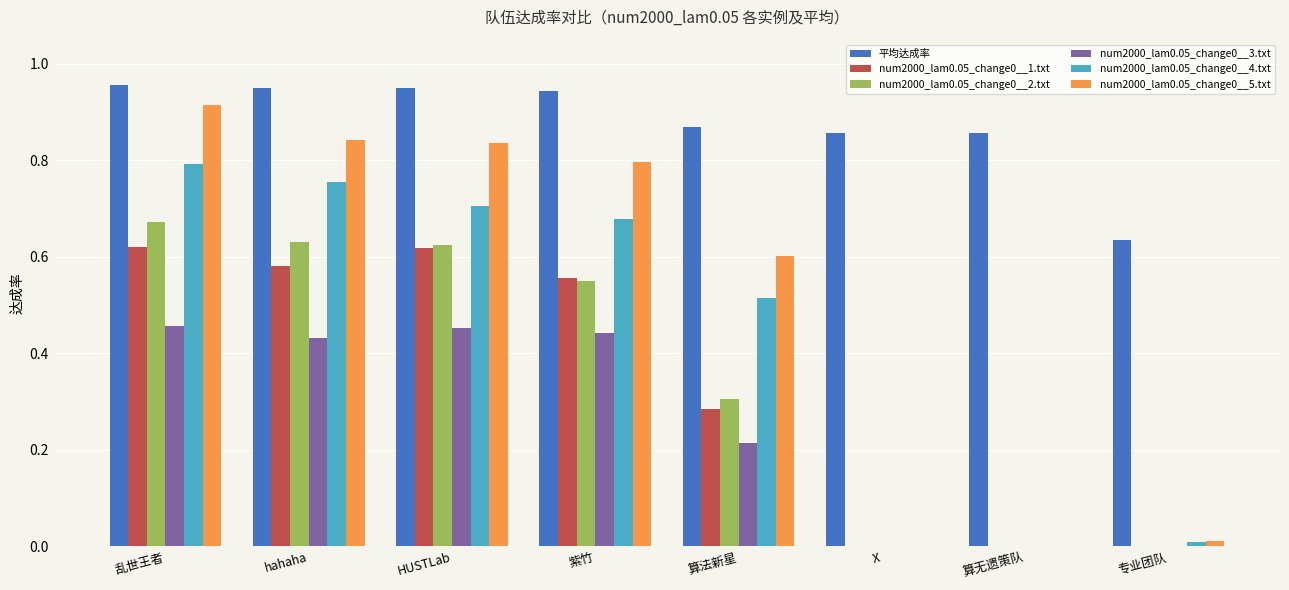

At which category is the sum across all series the highest?

乱世王者